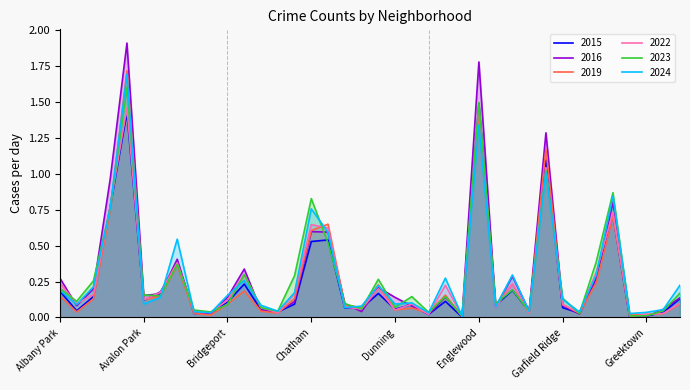

What is the label of the 19th point from the left?

Clearing